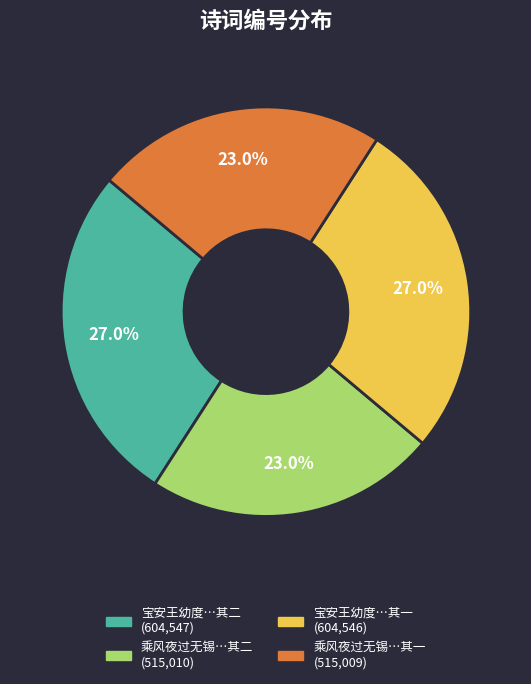

Is there a majority slice in this chart?

No